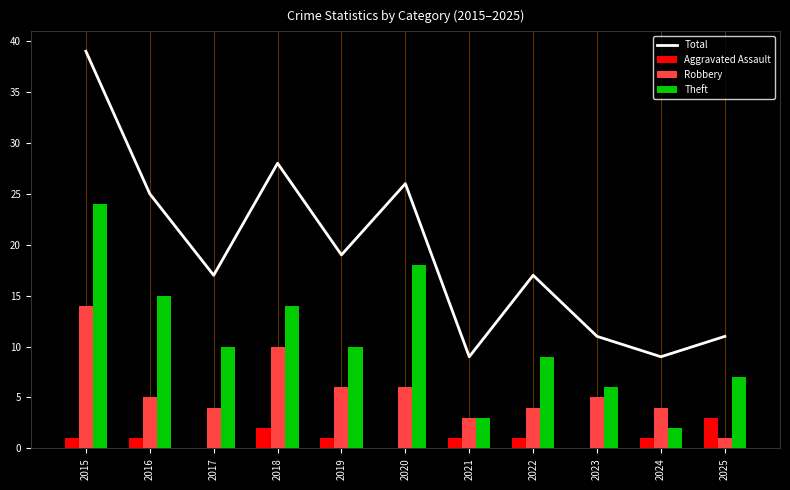

How many Aggravated Assault values are between 0 and 1?

9